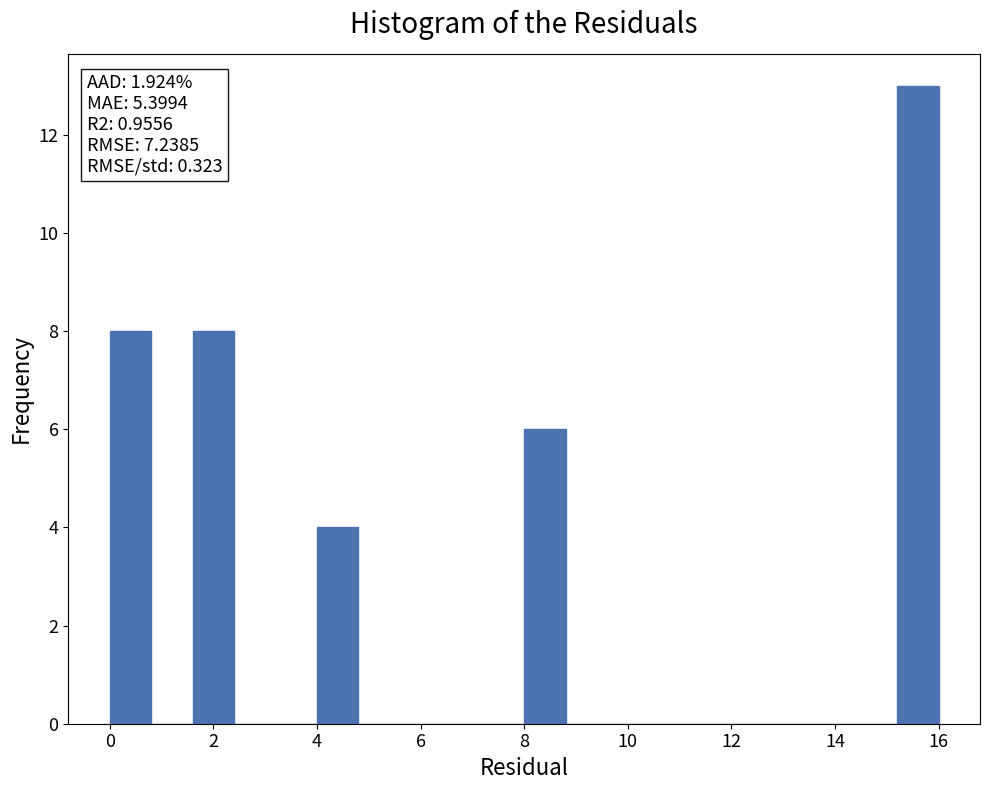

Over which range of the x-axis is the bar tallest?

15.2 to 16.0